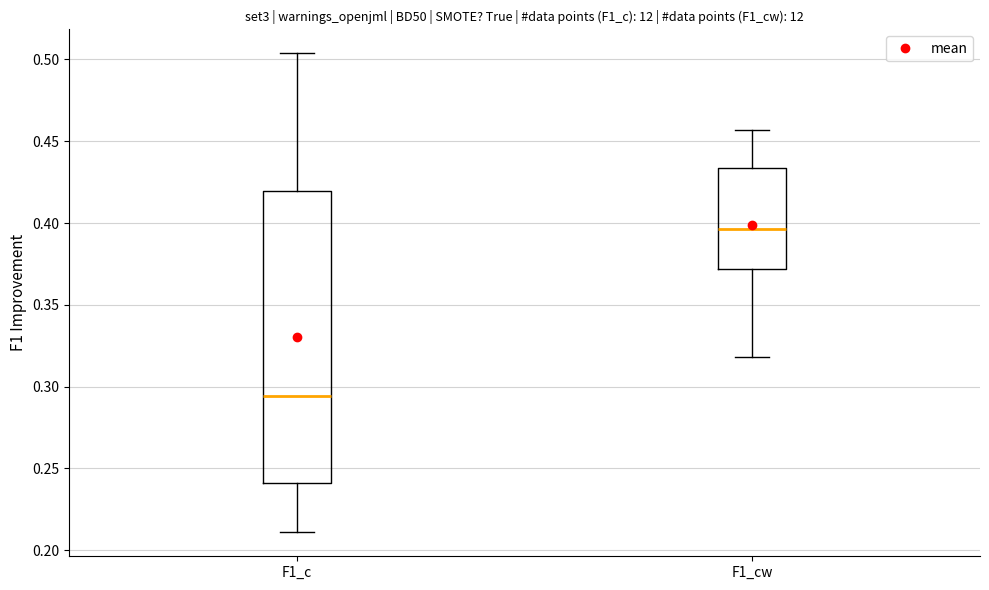

Reading left to right, transcribe this box plot: for each box, give where its median line is, the range the box spans, and where its two whiskers end, as read against the y-axis. The values are not printed on the chart, so give them approximately, as read against the axis.

F1_c: median 0.295, box 0.240 to 0.420, whiskers 0.210 to 0.505
F1_cw: median 0.395, box 0.370 to 0.435, whiskers 0.320 to 0.455